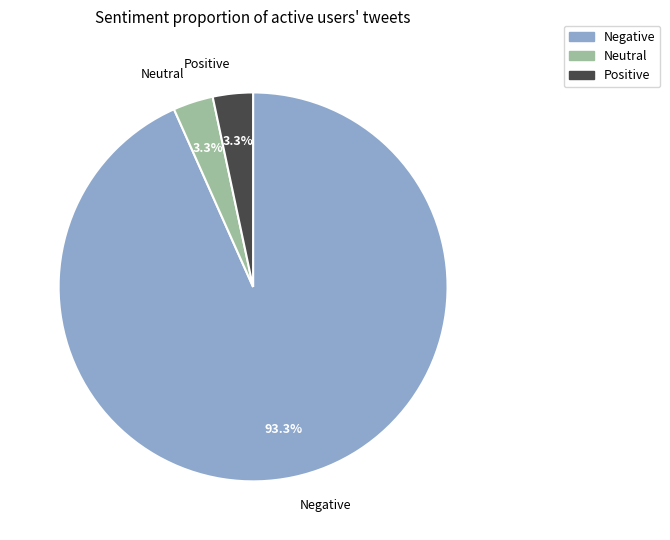

What percentage do Positive and Negative together represent?

96.7%